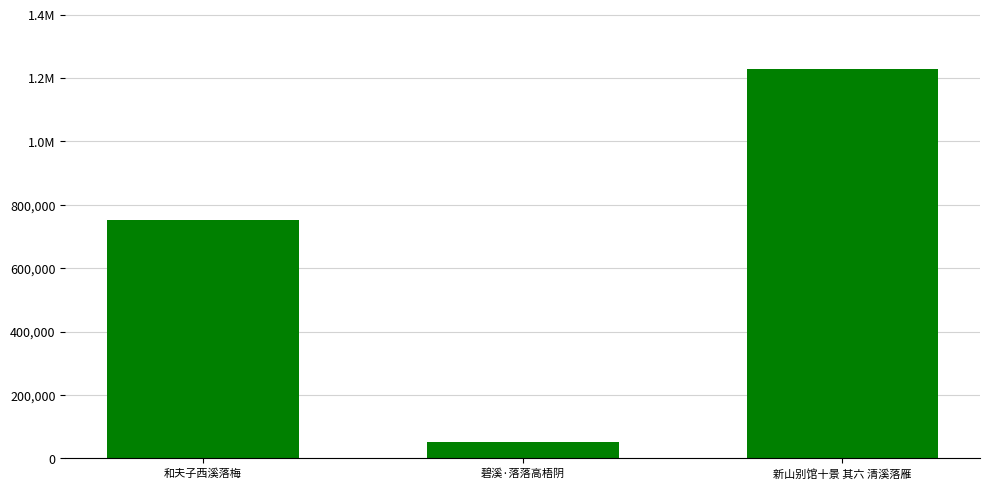

Does the chart contain any negative values?

No